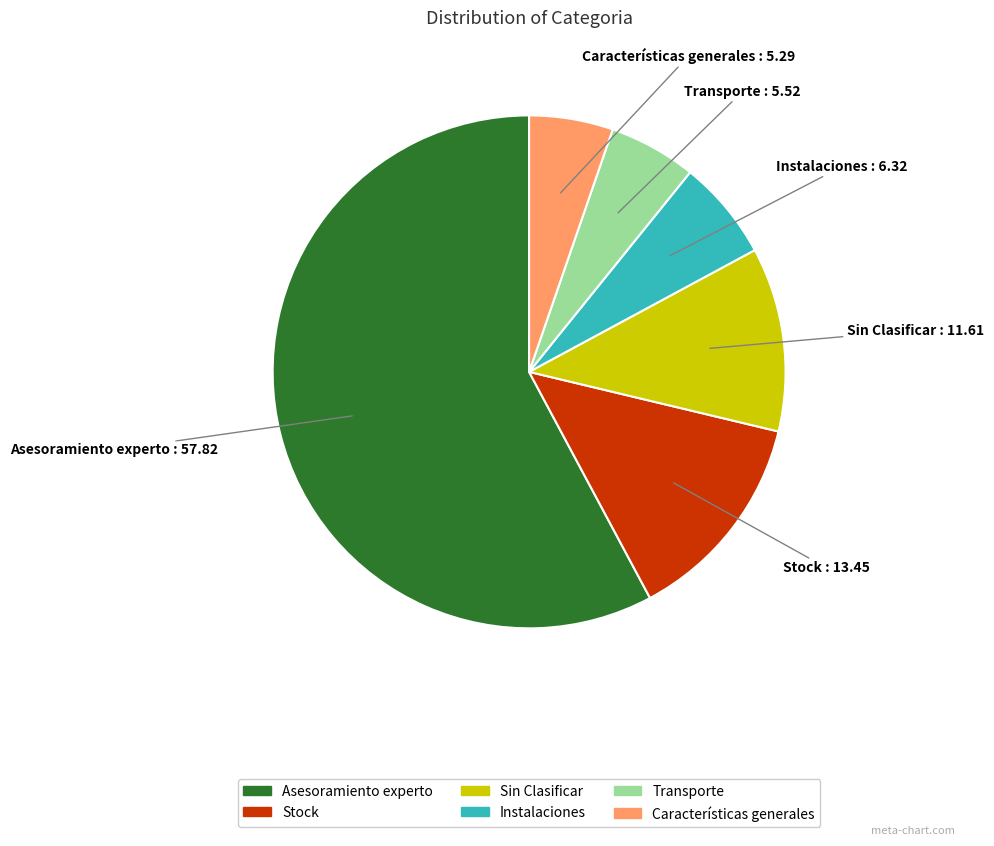

True or false: Transporte accounts for 1% of the total.

False